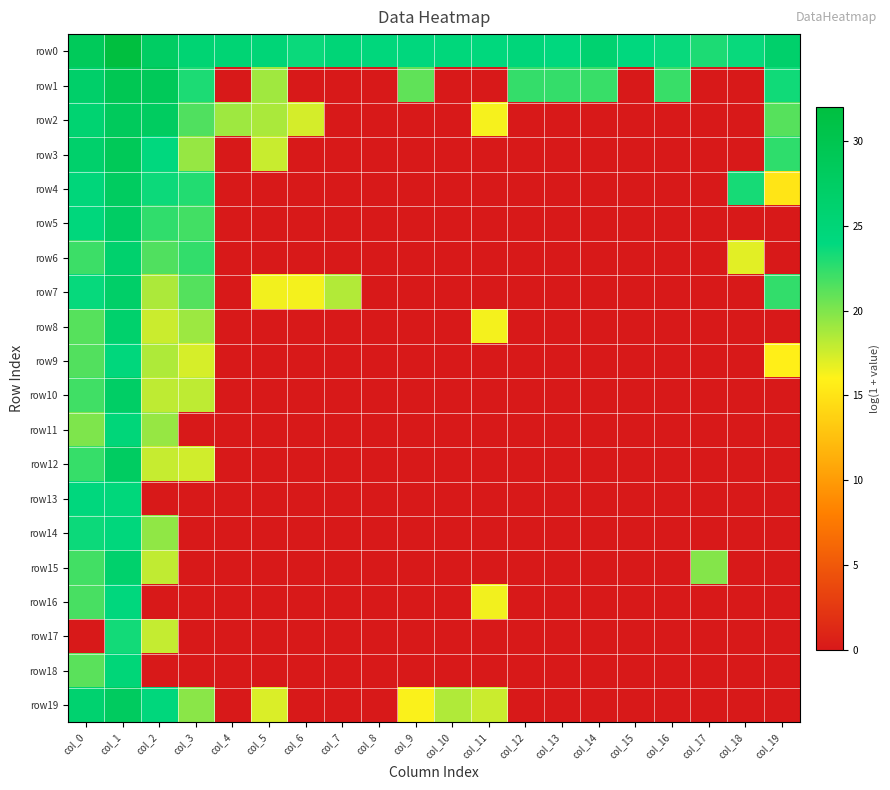

List the series in order of their peak value, lowest first.

row17, row16, row14, row9, row13, row11, row18, row6, row8, row15, row7, row10, row5, row12, row4, row19, row2, row3, row1, row0